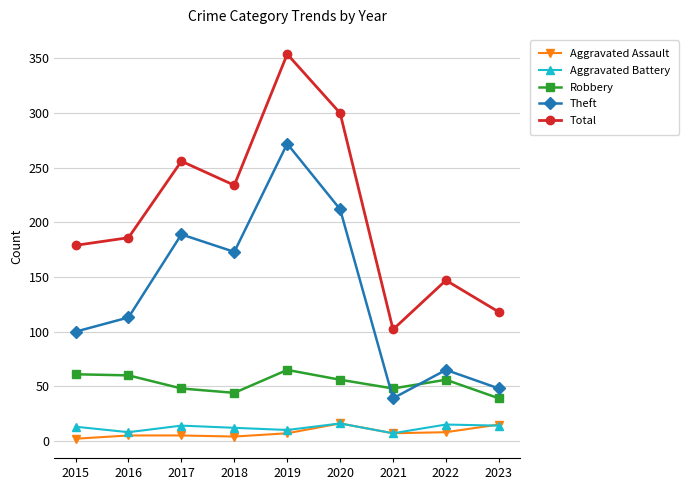

Which series has the largest range (max minus min)?

Total